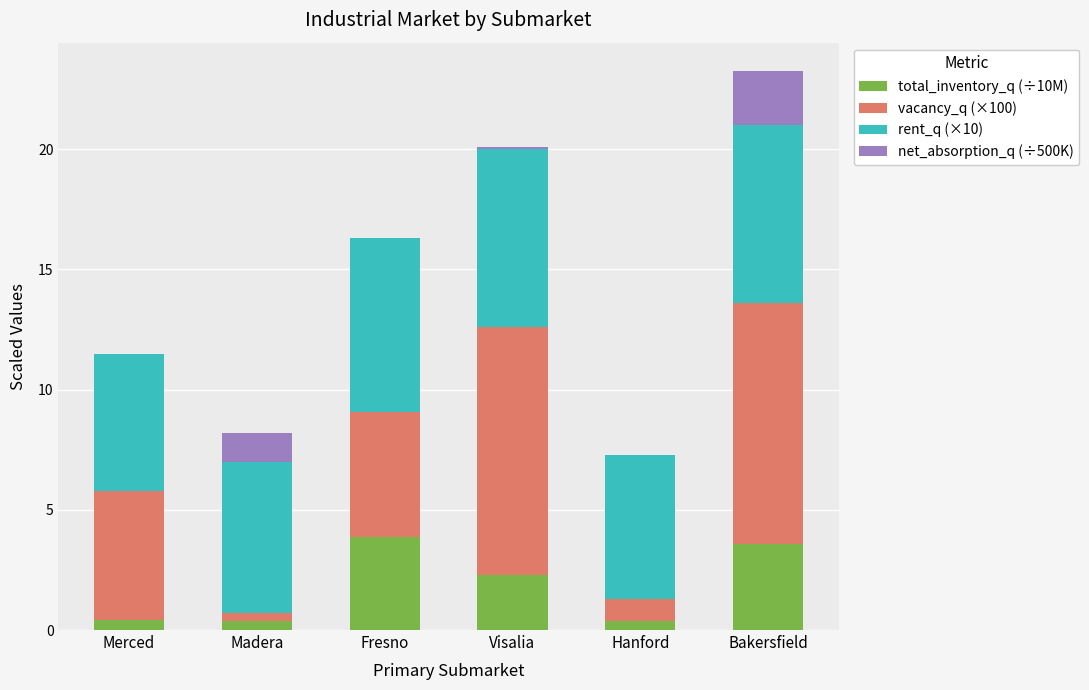

At which category is the sum across all series the highest?

Bakersfield